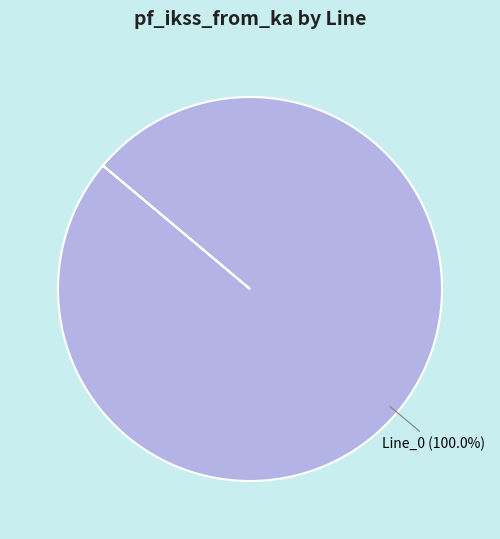

Is there any slice that represents more than half of the pie?

Yes